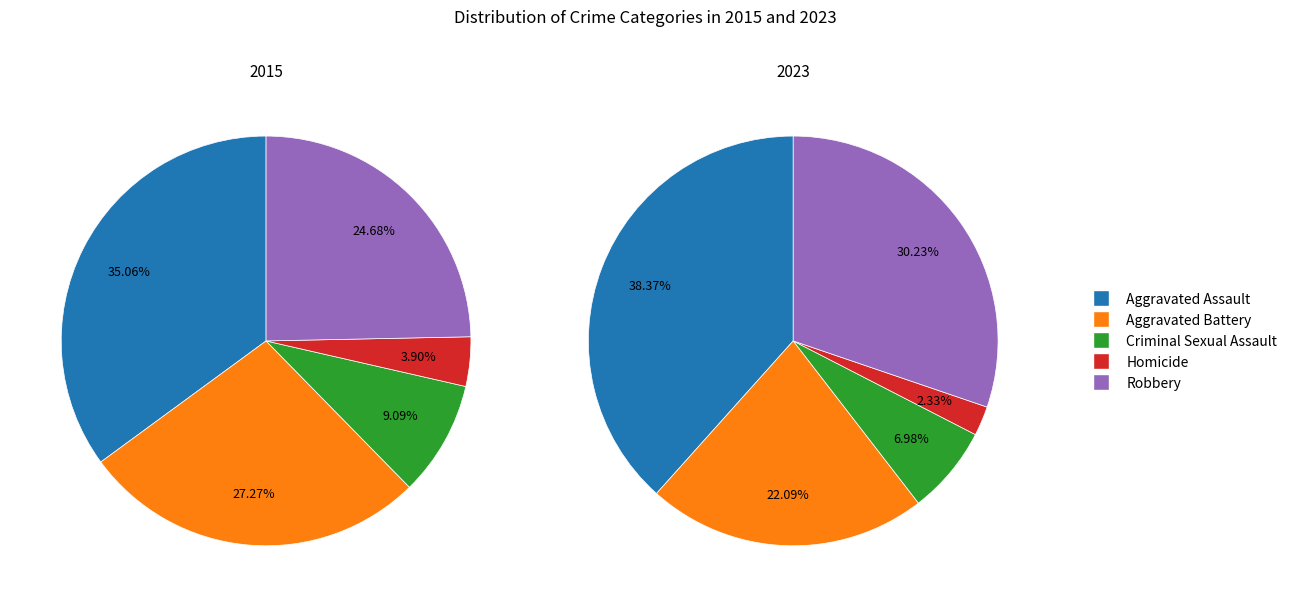

The Aggravated Battery slice represents 32% of the pie. True or false?

False